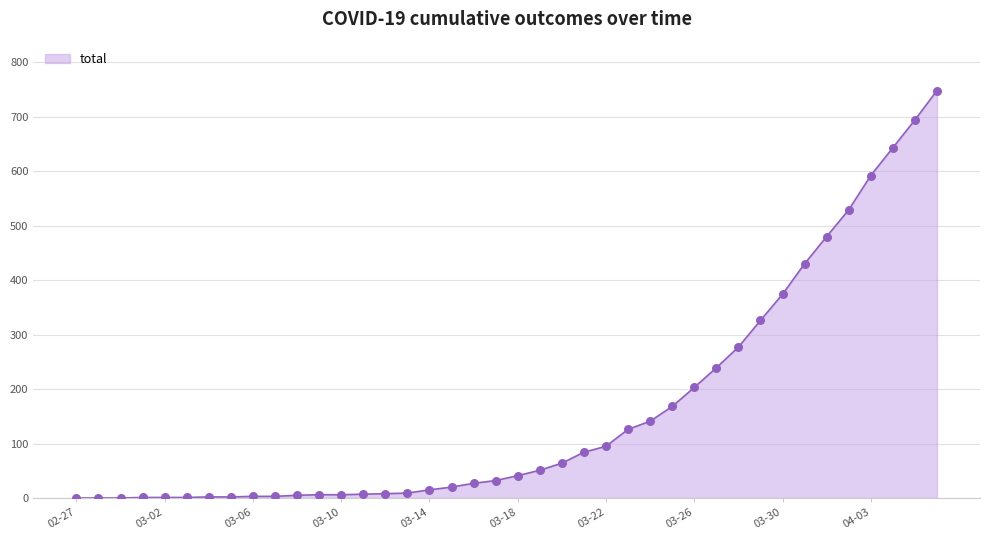

What is the maximum value shown in the chart?

748